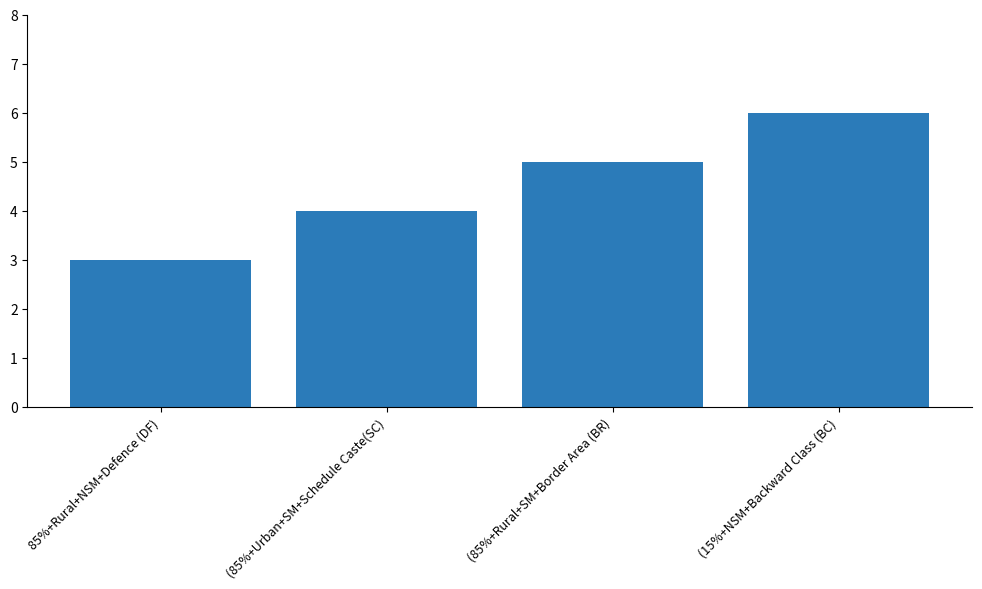

List the labels in order of value, smallest first.

85%+Rural+NSM+Defence (DF), (85%+Urban+SM+Schedule Caste(SC), (85%+Rural+SM+Border Area (BR), (15%+NSM+Backward Class (BC)